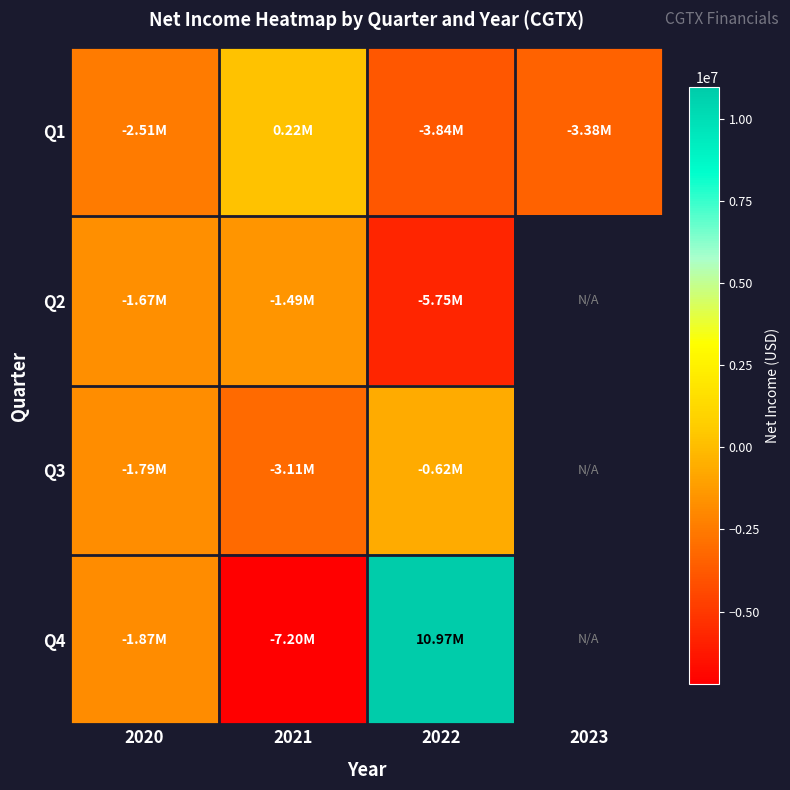

What is the total value across all series at 2021?

-11579000.0